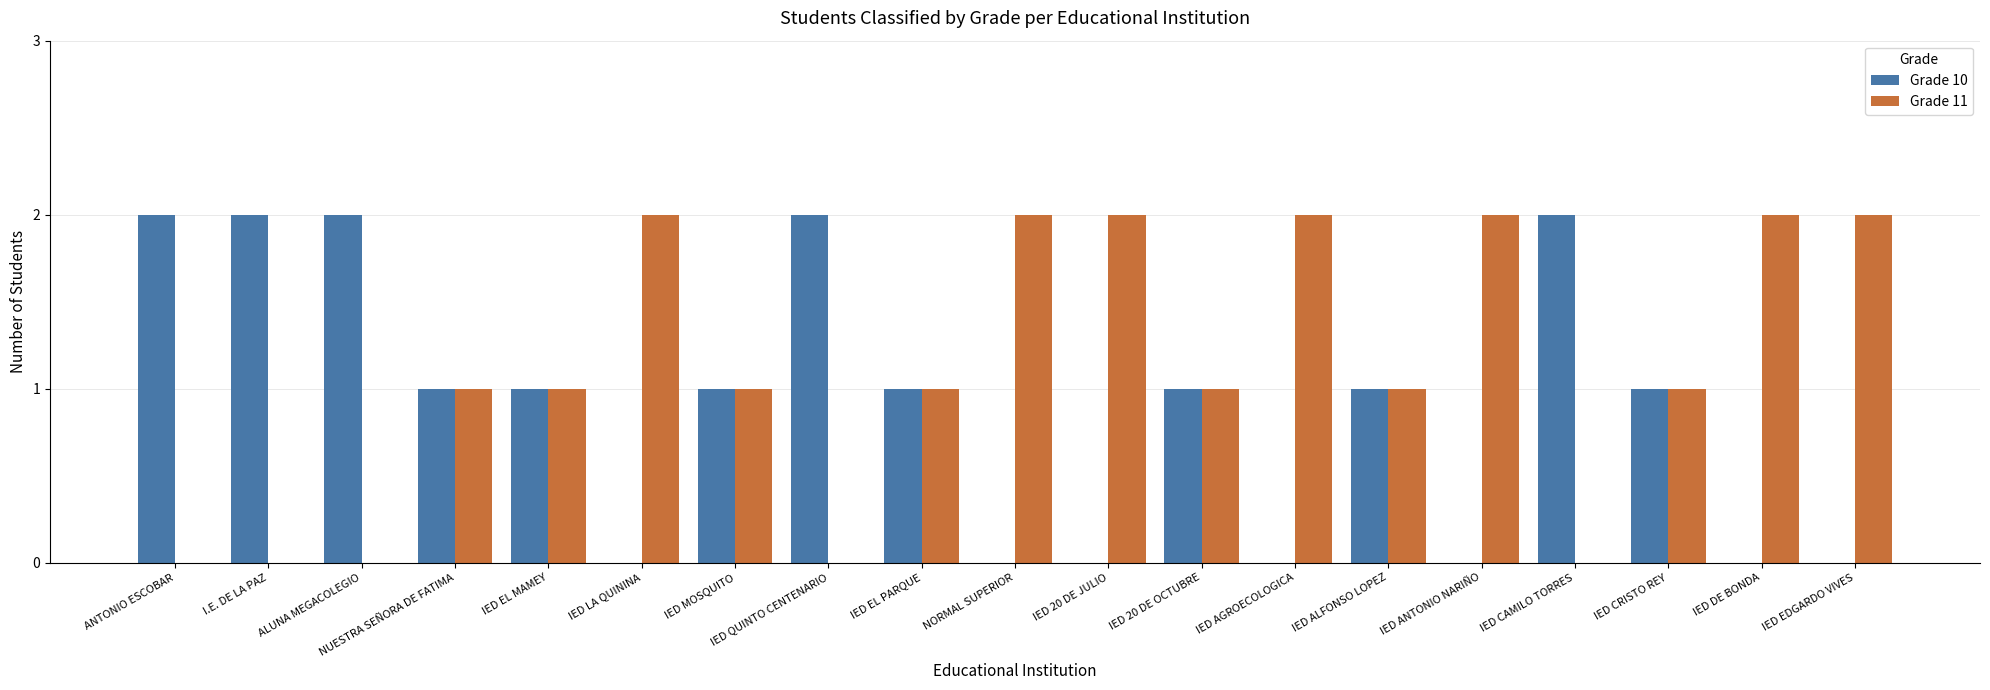

What is the sum of the Grade 11 values at IED LA QUININA and NORMAL SUPERIOR?

4